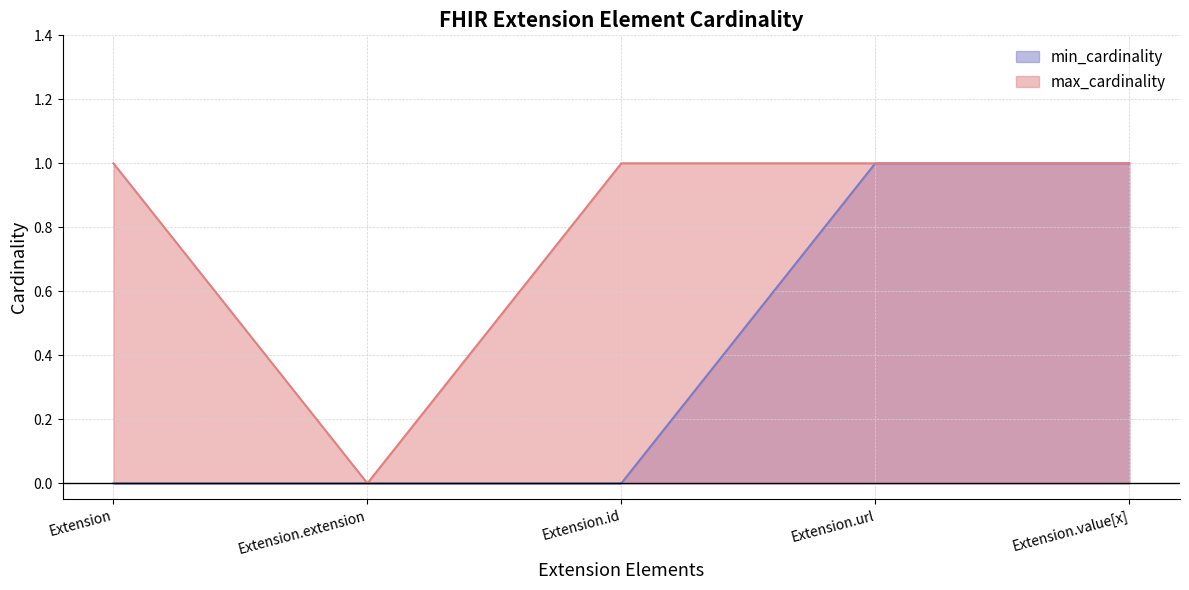

True or false: max_cardinality has more than 0 points higher than both neighbors.

False